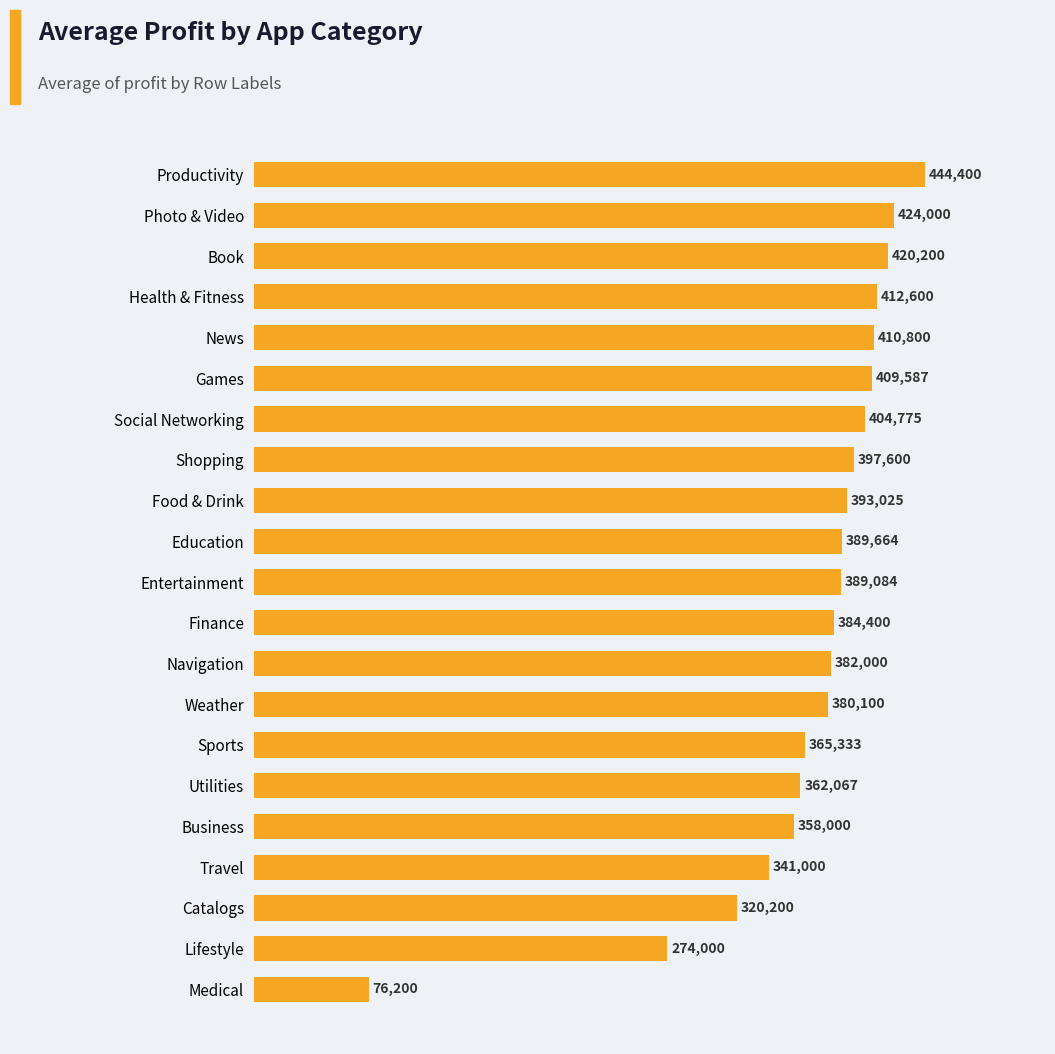

Rank the categories by value from lowest to highest.

Medical, Lifestyle, Catalogs, Travel, Business, Utilities, Sports, Weather, Navigation, Finance, Entertainment, Education, Food & Drink, Shopping, Social Networking, Games, News, Health & Fitness, Book, Photo & Video, Productivity